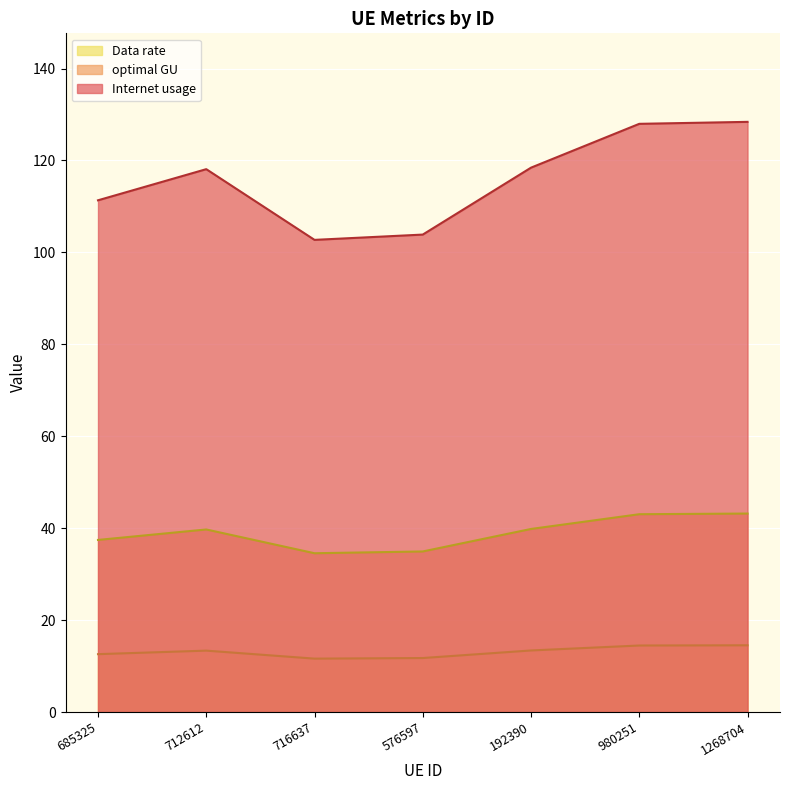

True or false: optimal GU and Internet usage cross at least once.

False